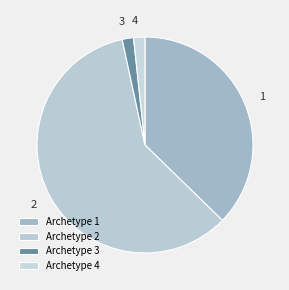

Rank the categories by value from highest to lowest.

2, 1, 3, 4